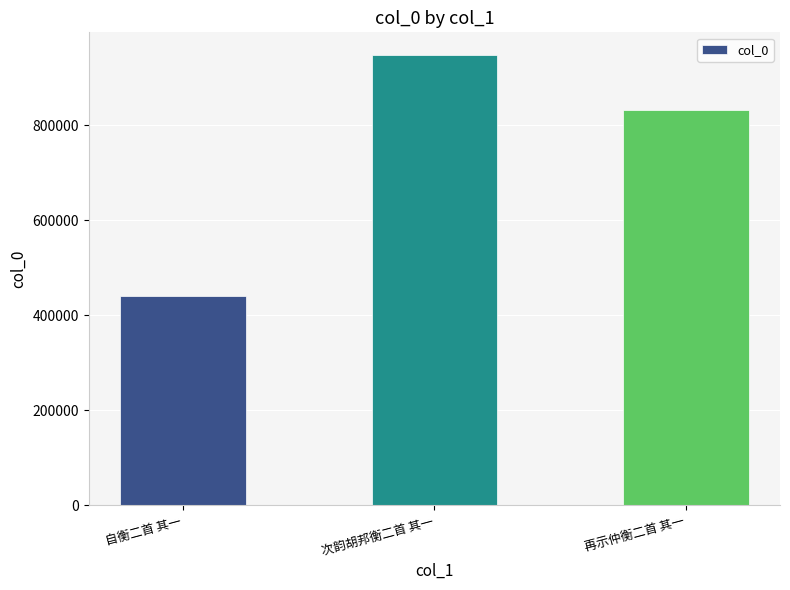

How many data points does each series have?

3